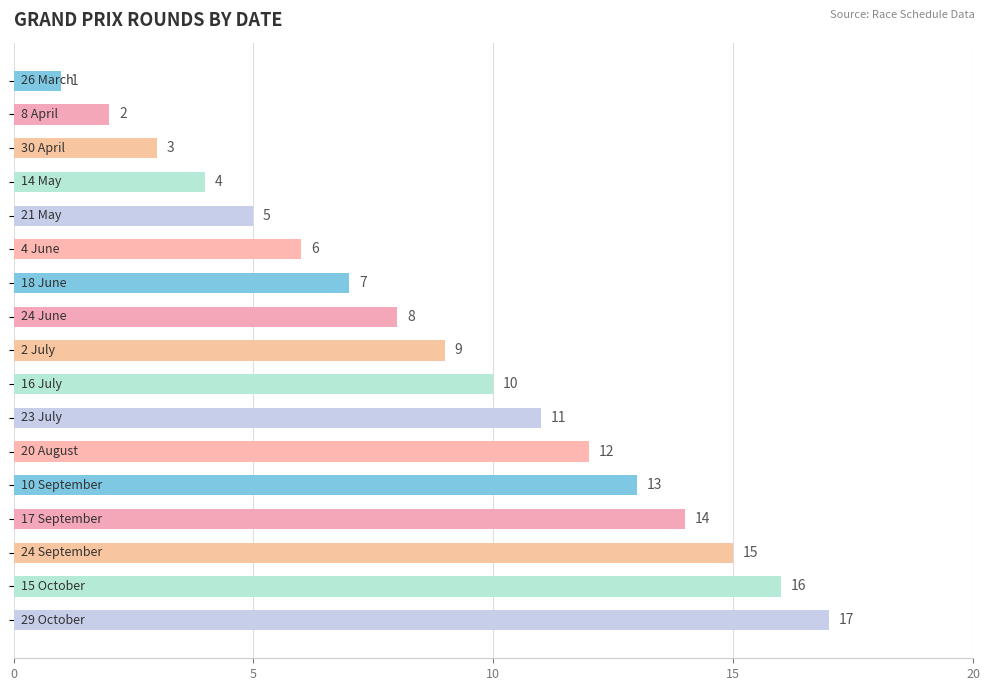

How many bars are there in total?

17